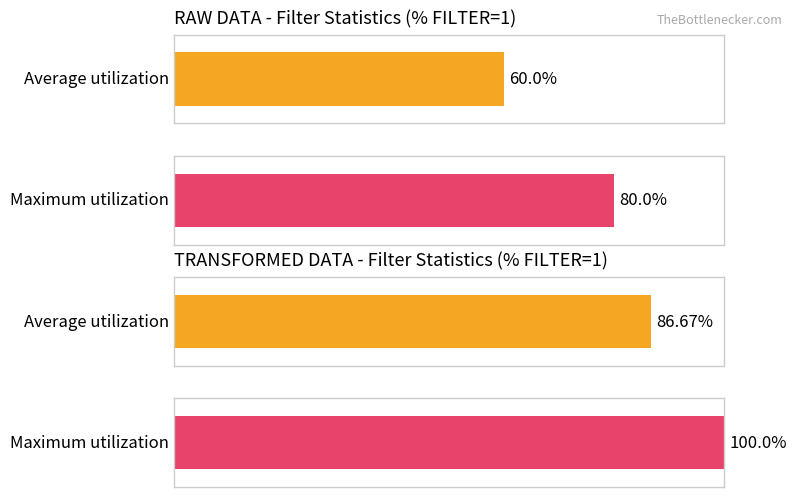

Does the chart contain any negative values?

No